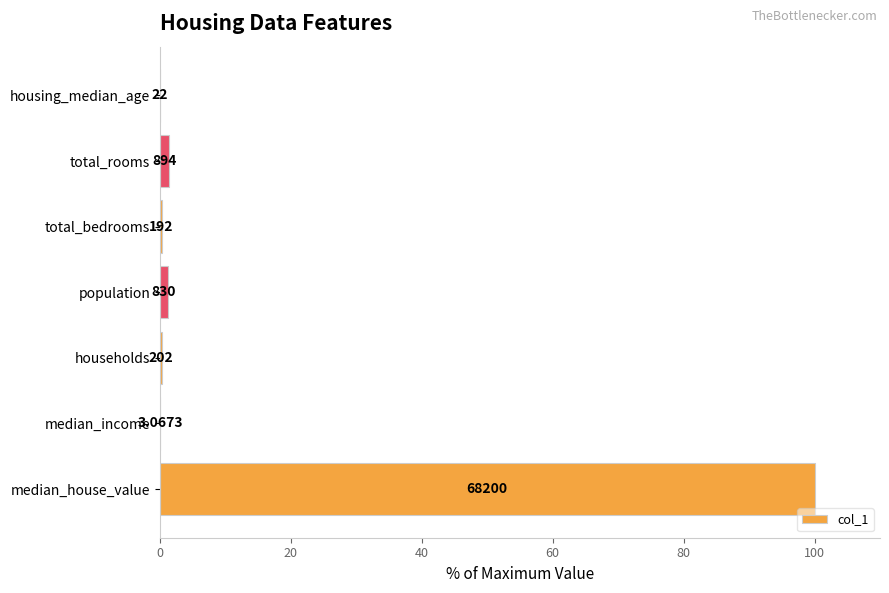

What is the difference between the second highest and minimum values?

1.3